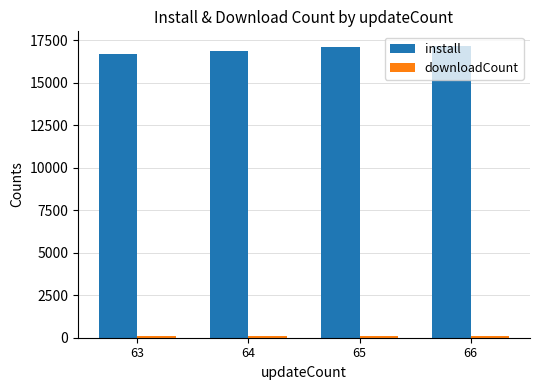

How many series are shown in this chart?

2